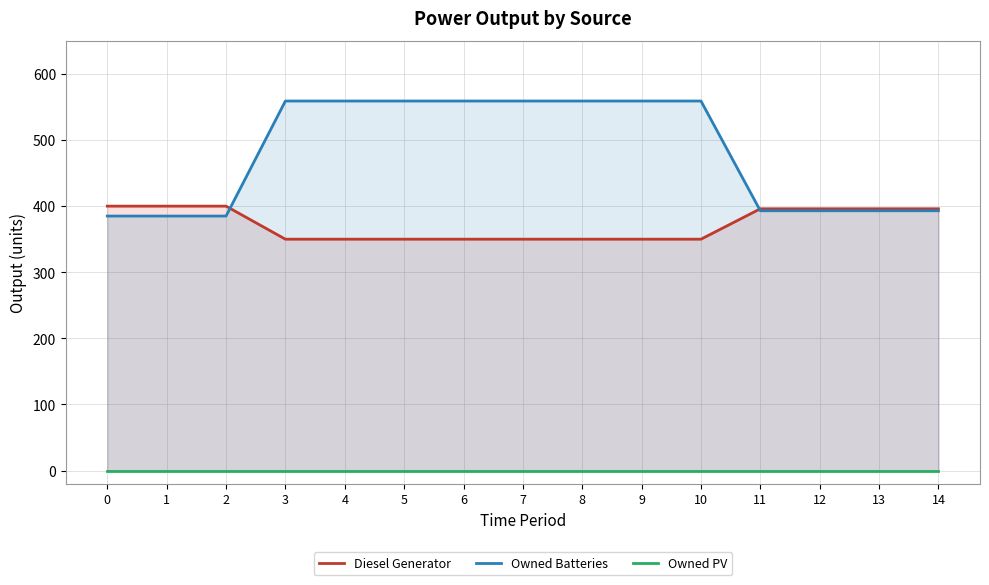

True or false: Diesel Generator has more than 2 interior local peaks.

False